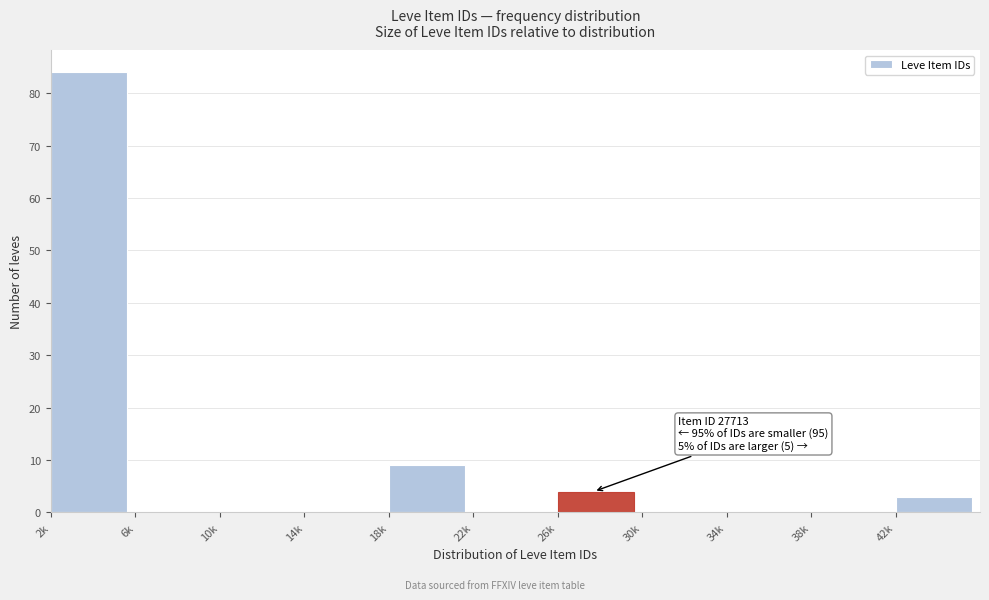

Reading left to right, what are all the values shown in this chart?

2k=84	6k=0	10k=0	14k=0	18k=9	22k=0	26k=4	30k=0	34k=0	38k=0	42k=3